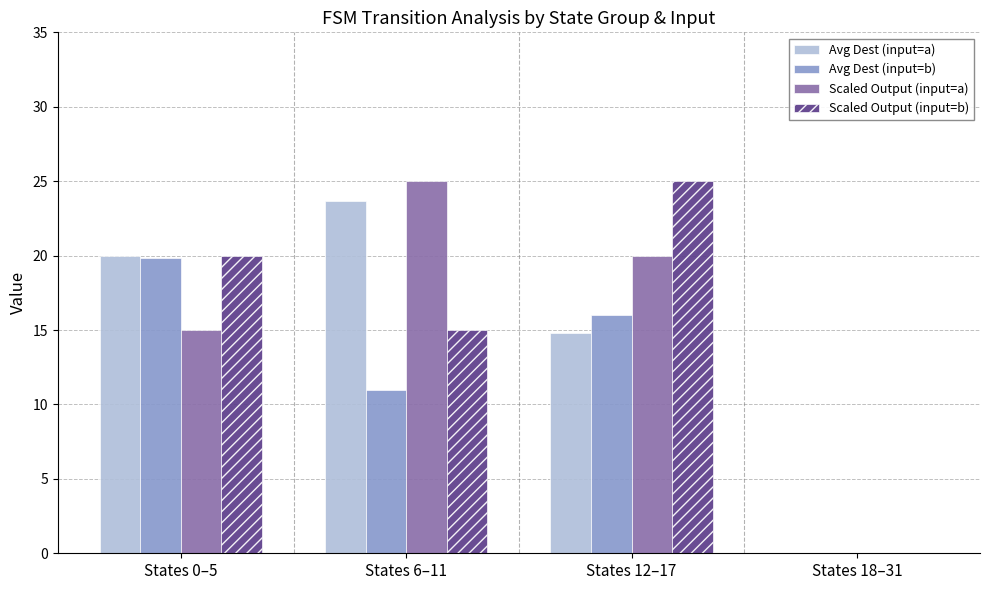

Is the value of Scaled Output (input=a) at States 6–11 greater than the value of Avg Dest (input=b) at States 0–5?

Yes